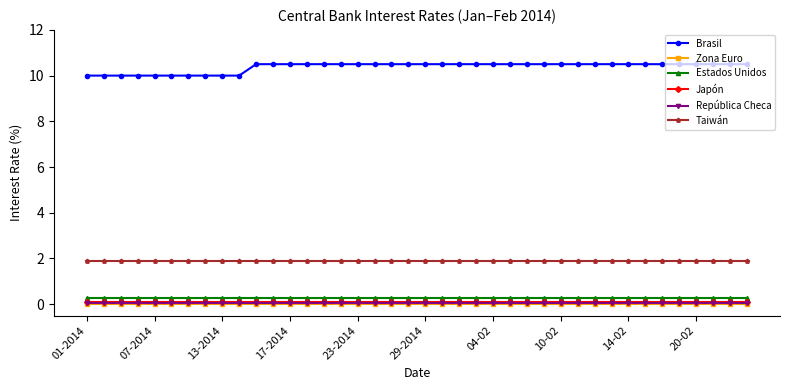

True or false: Taiwán and Estados Unidos cross at least once.

False